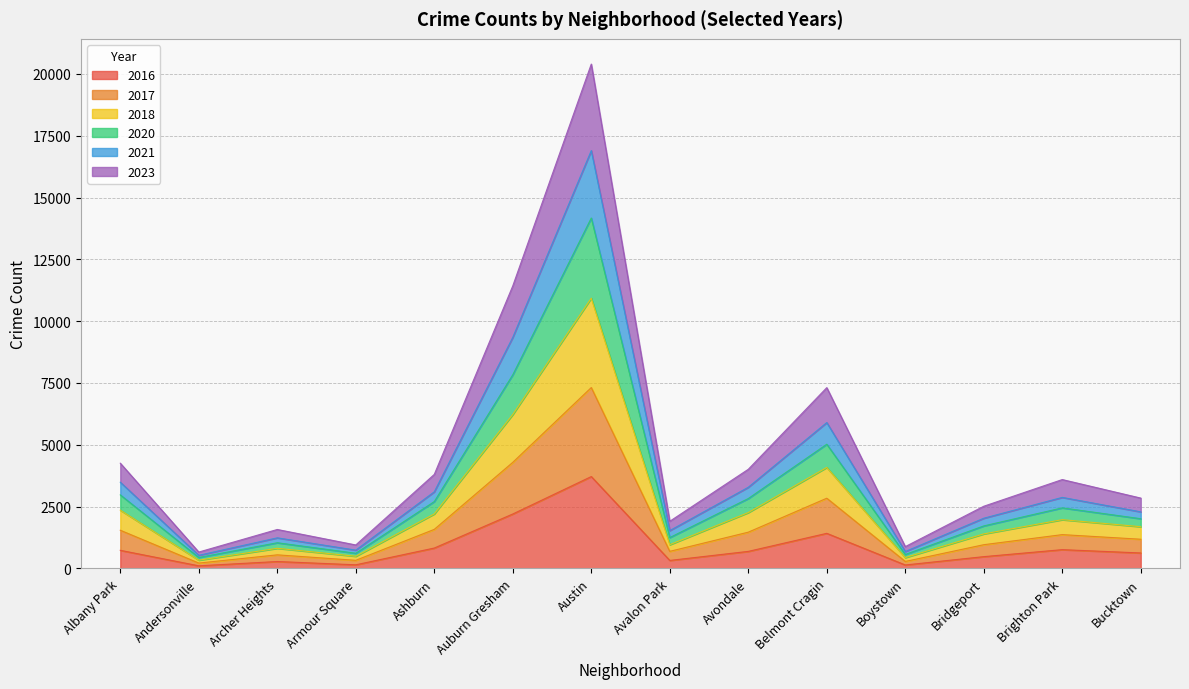

What is the label of the 12th point from the left?

Bridgeport